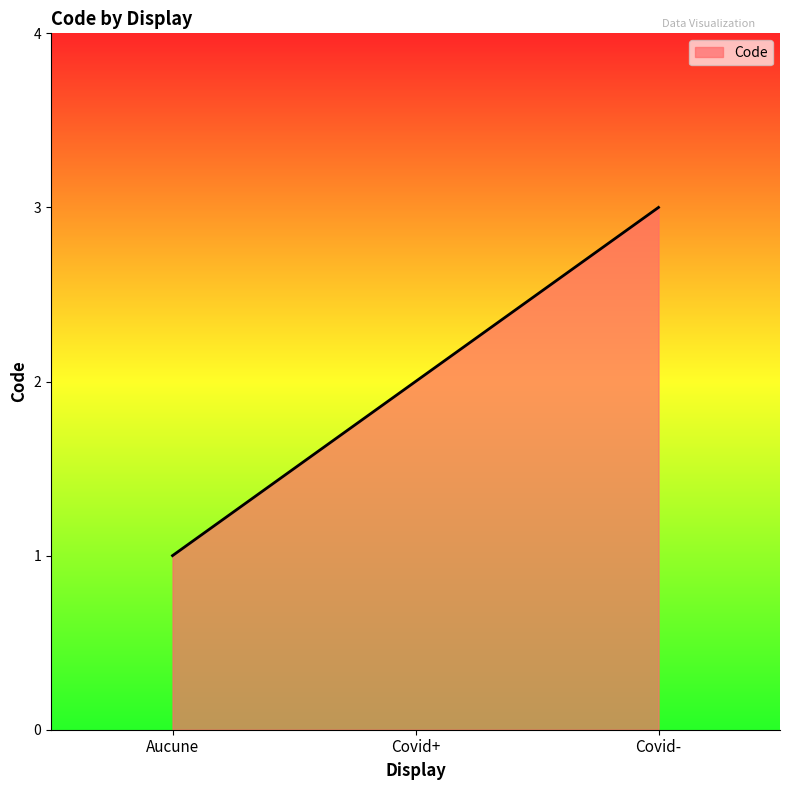

Count the number of data series in this chart.

1